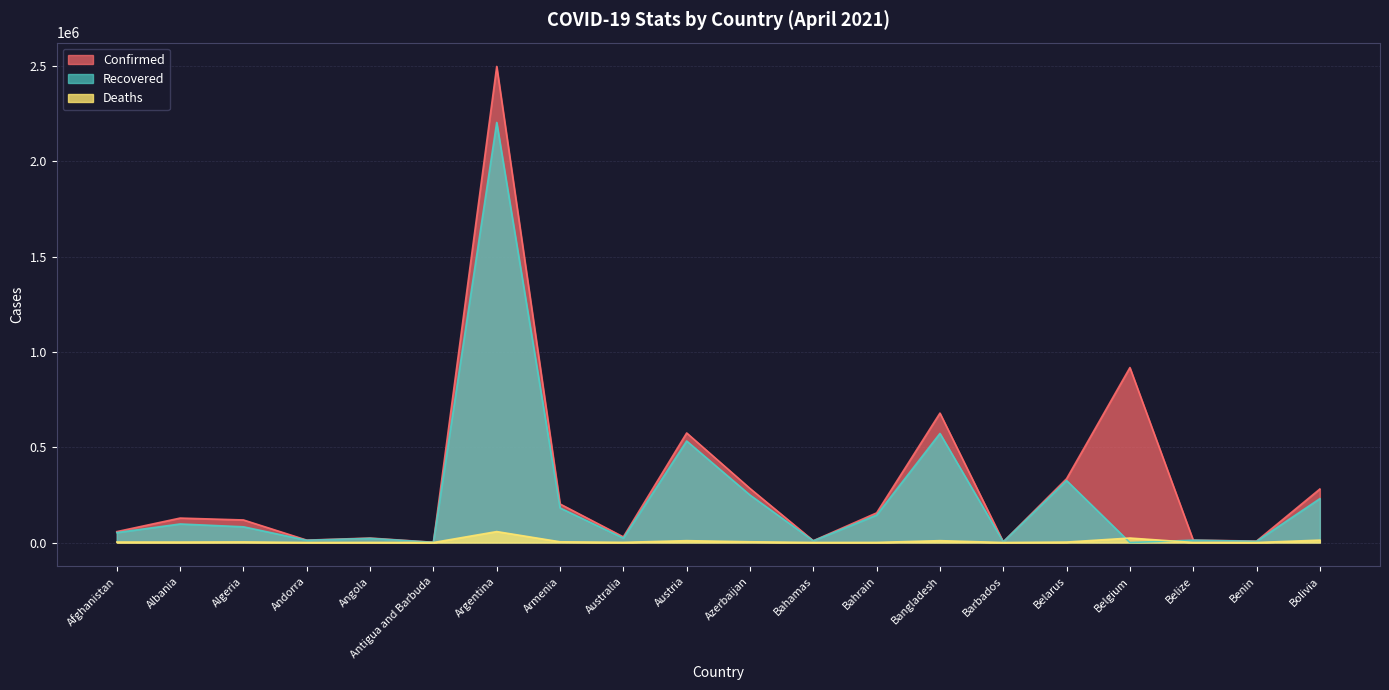

Which category has the lowest value in the Recovered series?

Belgium